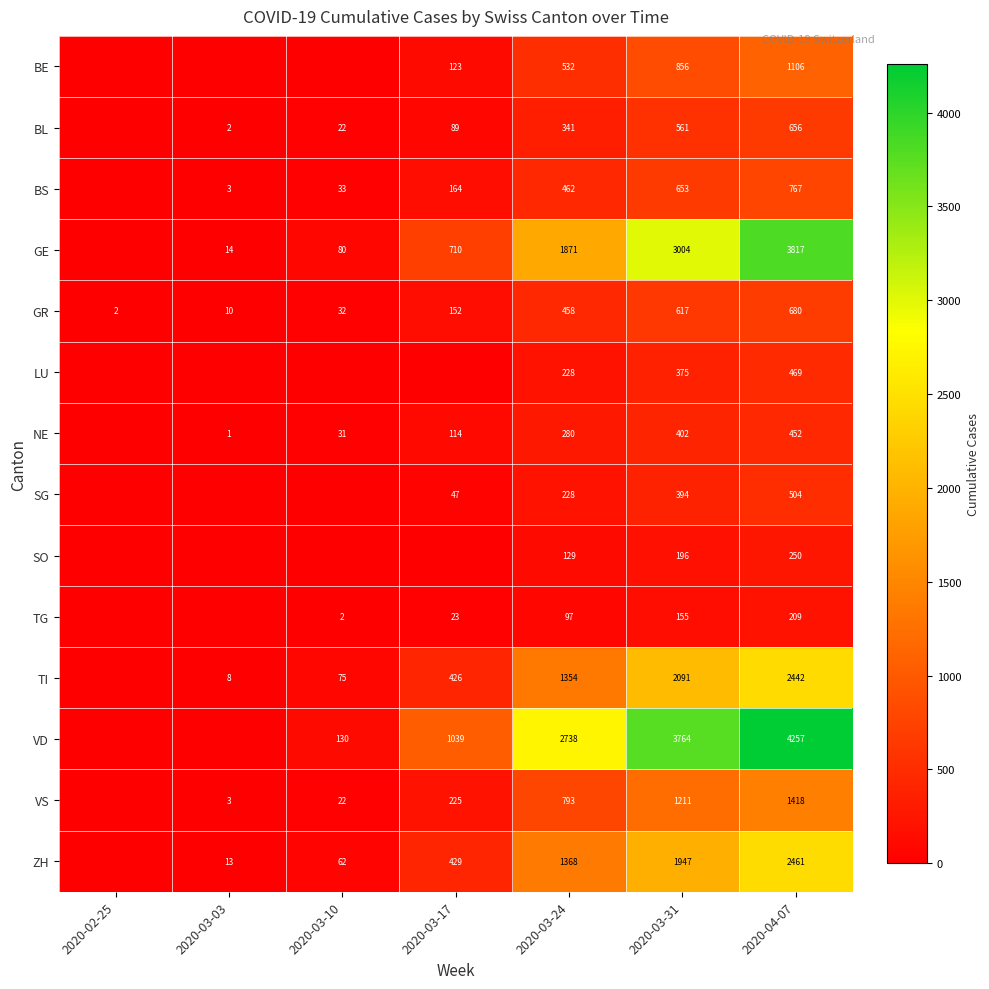

What is the average value of the GR series?

279